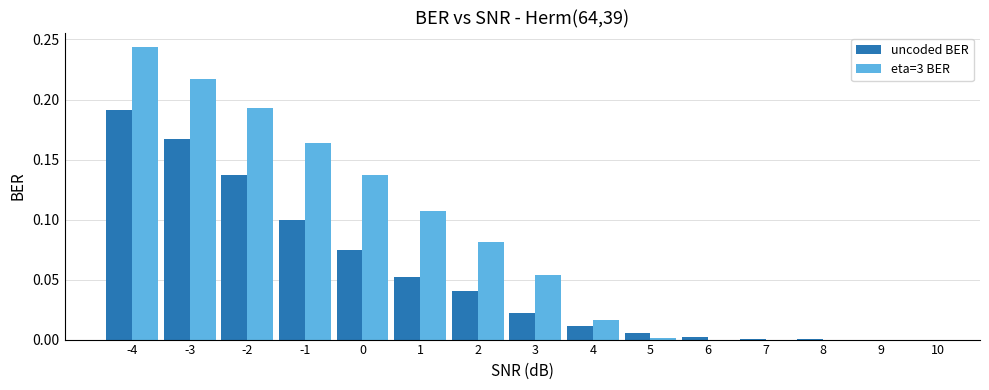

How many categories are shown in the chart?

15